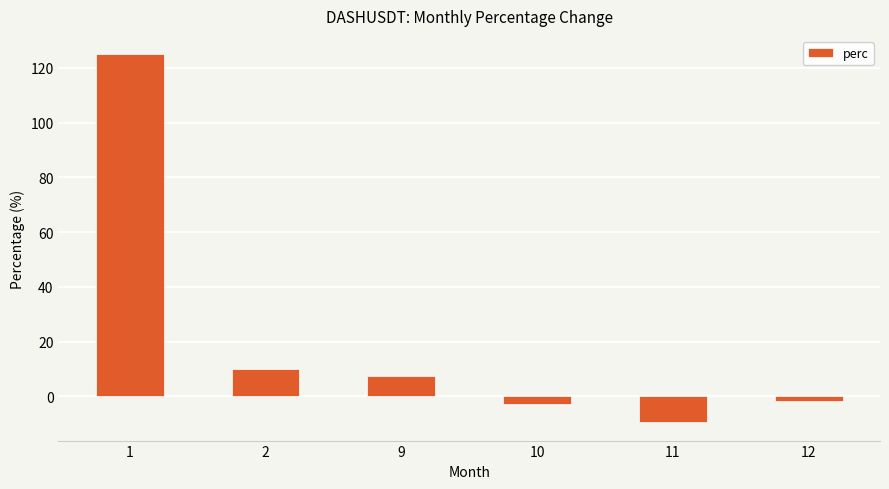

What is the minimum value shown in the chart?

-9.5